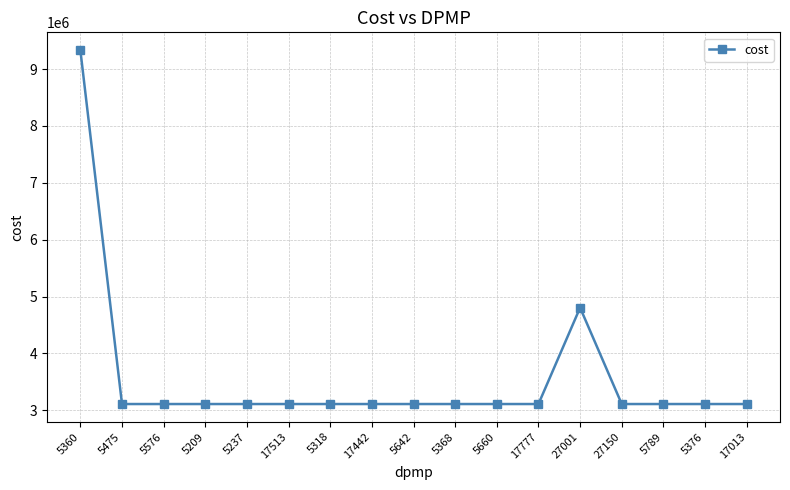

What is the sum of the values at 5475 and 5368?

6222405.5